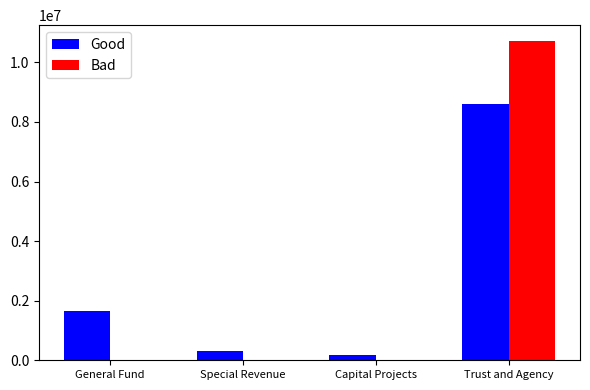

Between General Fund and Capital Projects, which series saw the biggest shift?

Good